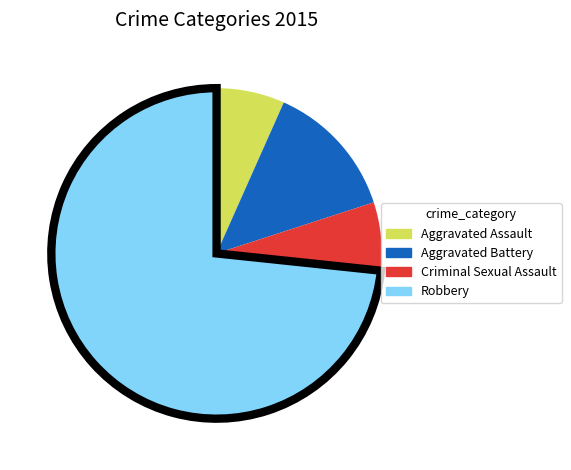

Which has a higher value, Robbery or Criminal Sexual Assault?

Robbery